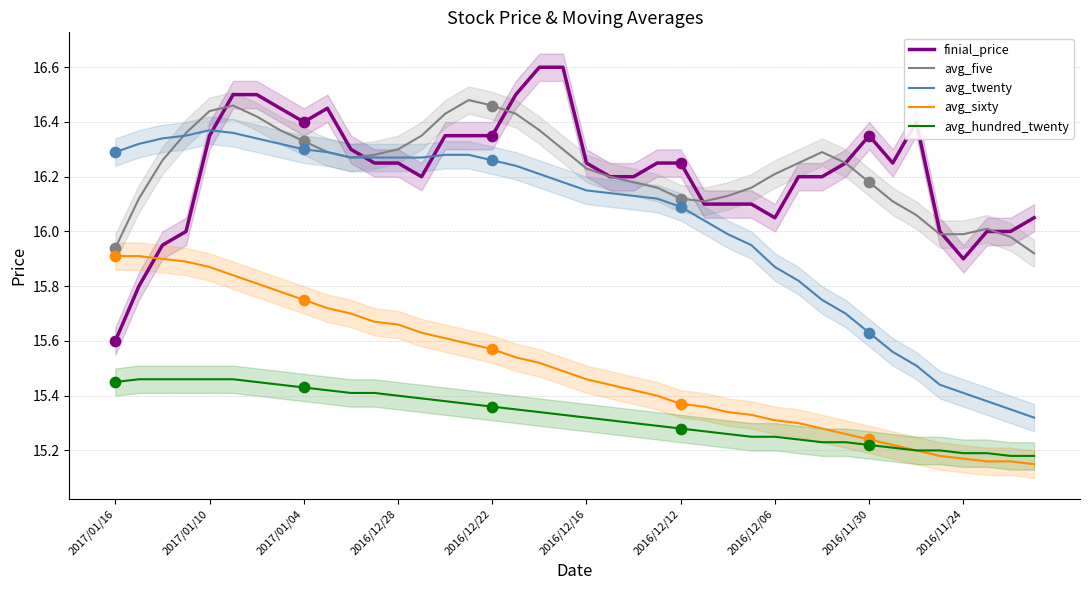

Which series has the largest total across all categories?

avg_five